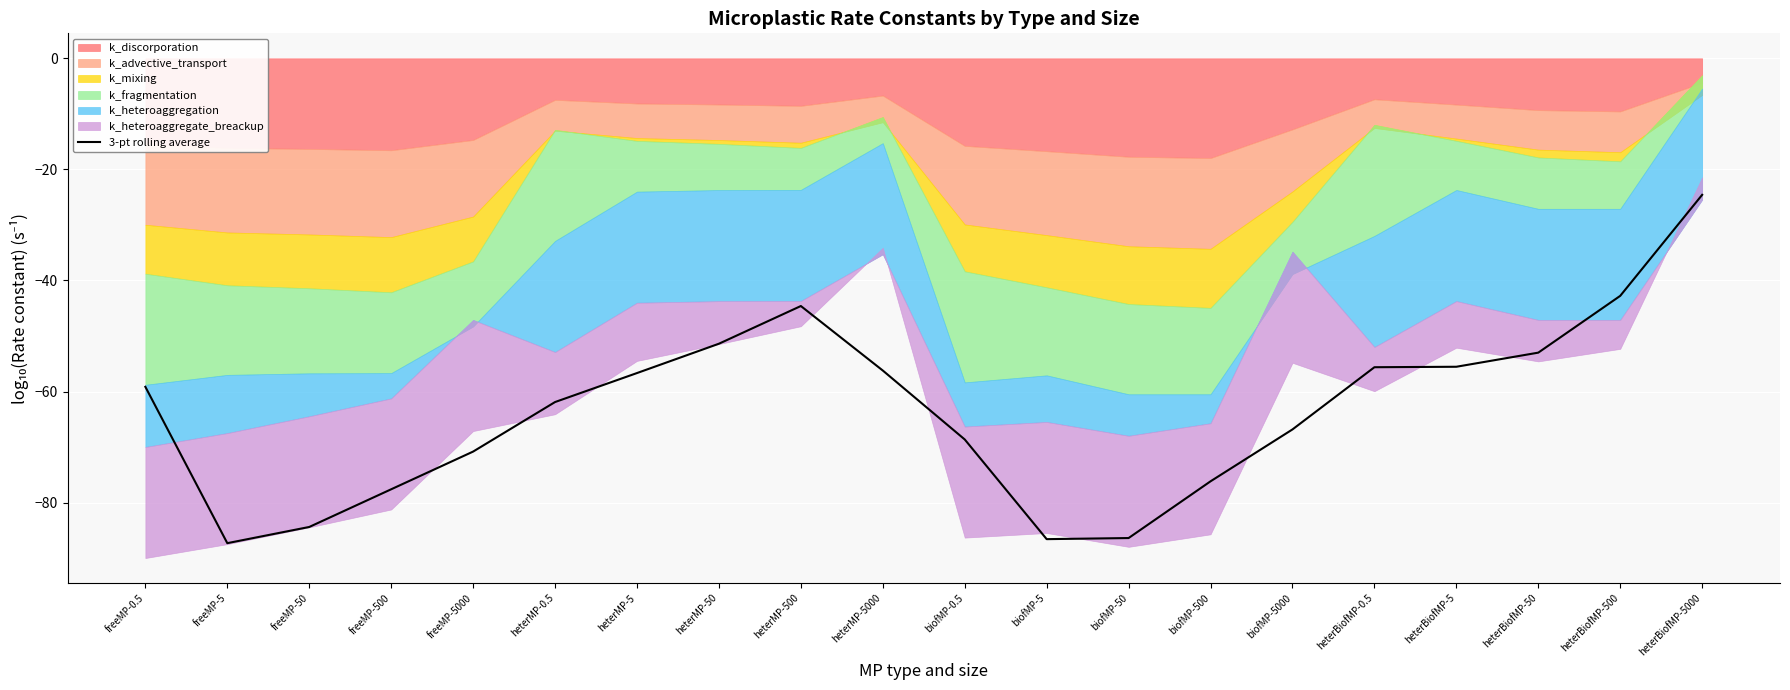

Rank the categories by value from highest to lowest.

heterBiofMP-5000, heterBiofMP-500, heterMP-500, heterMP-50, heterBiofMP-50, heterBiofMP-5, heterBiofMP-0.5, heterMP-5000, heterMP-5, freeMP-0.5, heterMP-0.5, biofMP-5000, biofMP-0.5, freeMP-5000, biofMP-500, freeMP-500, freeMP-50, biofMP-50, biofMP-5, freeMP-5